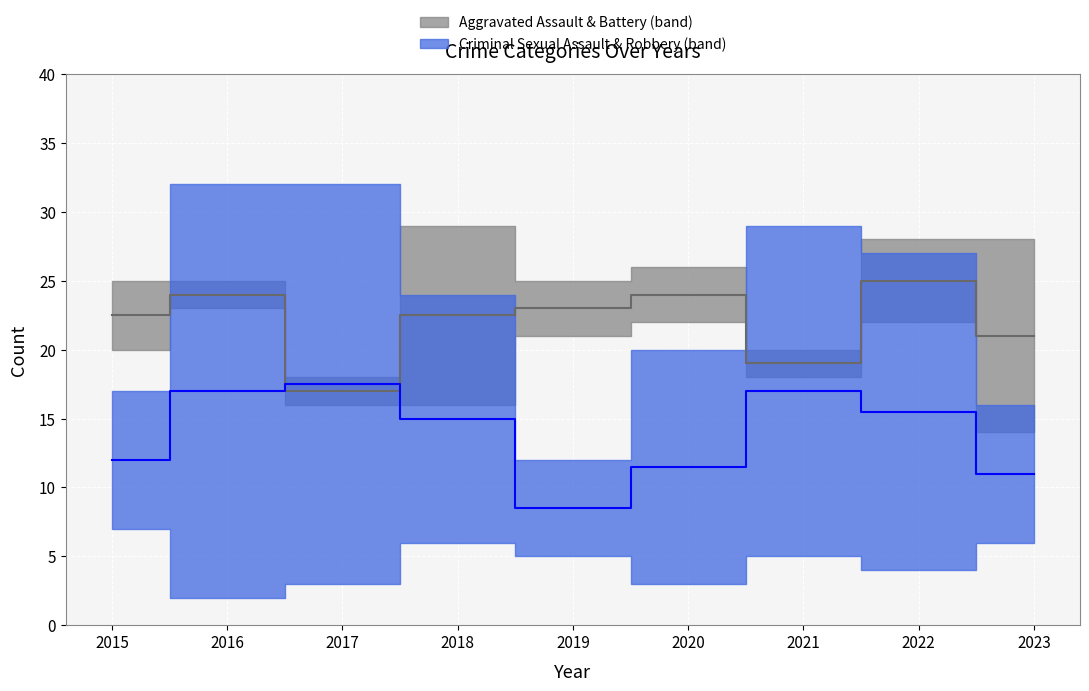

At 2019, list the series in order from smallest to largest.

Robbery median, Aggravated Assault median